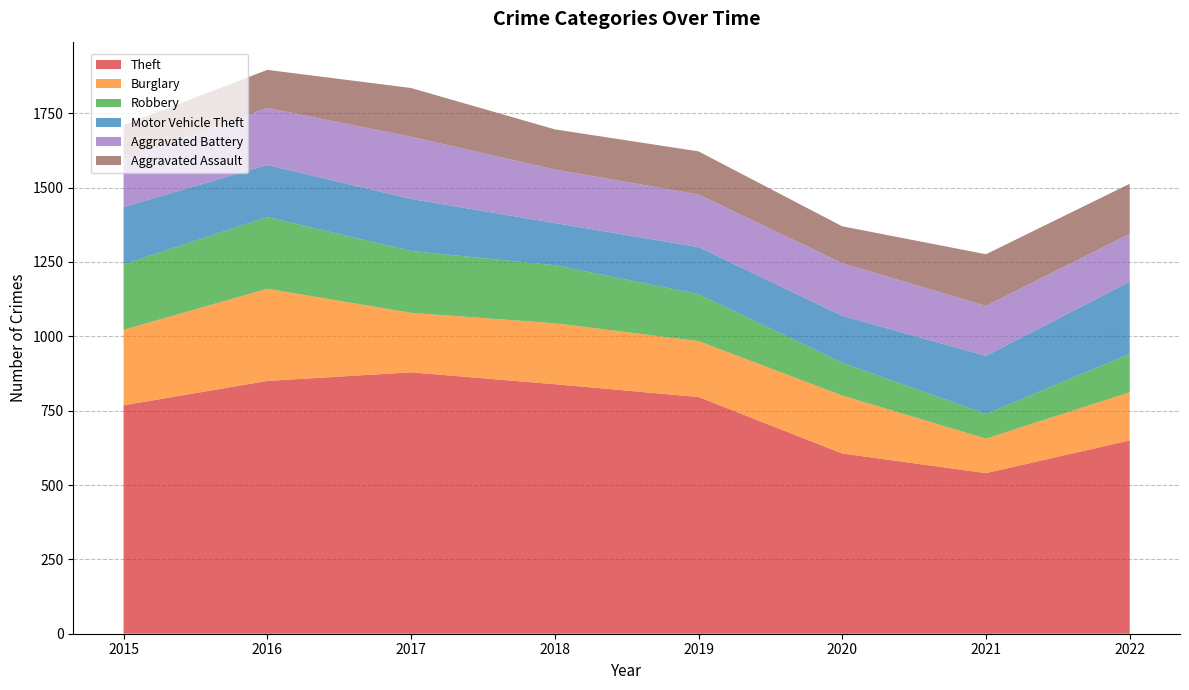

Reading left to right, transcribe all the data shown in this chart.

Theft: 2015=768	2016=850	2017=879	2018=839	2019=796	2020=606	2021=540	2022=650
Burglary: 2015=254	2016=310	2017=200	2018=205	2019=188	2020=195	2021=116	2022=162
Robbery: 2015=220	2016=241	2017=208	2018=195	2019=158	2020=110	2021=83	2022=129
Motor Vehicle Theft: 2015=193	2016=175	2017=175	2018=142	2019=158	2020=158	2021=195	2022=243
Aggravated Battery: 2015=160	2016=192	2017=209	2018=180	2019=177	2020=177	2021=168	2022=160
Aggravated Assault: 2015=115	2016=128	2017=164	2018=135	2019=145	2020=124	2021=174	2022=169